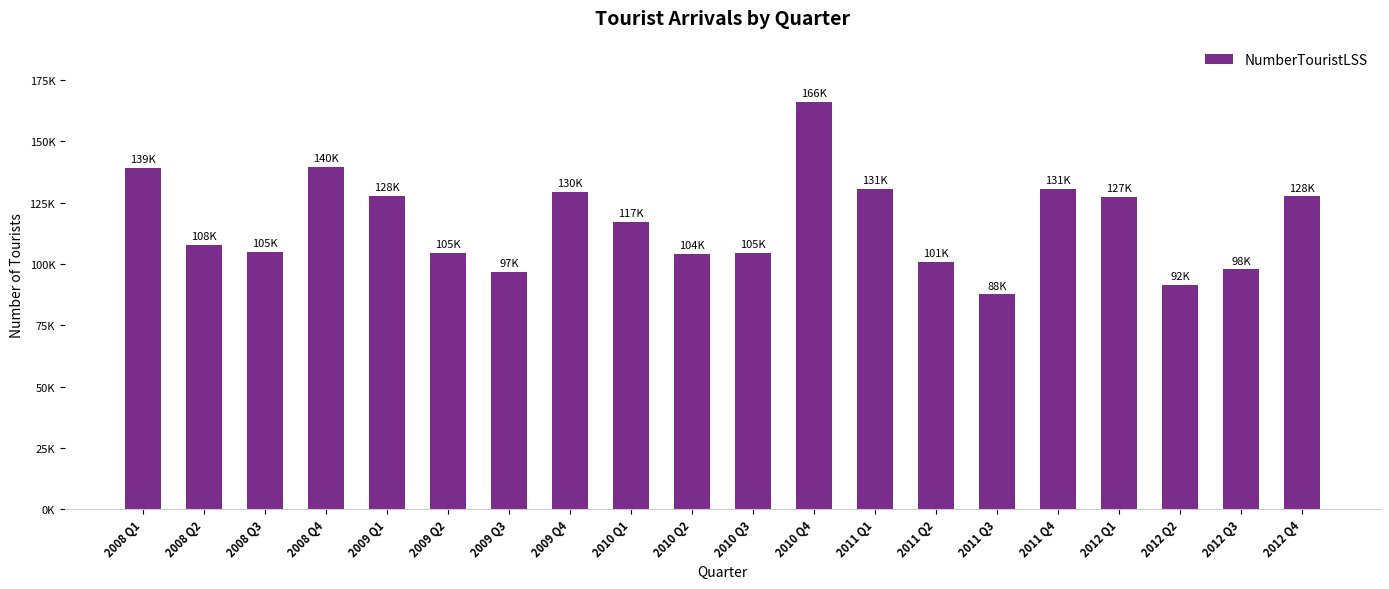

Are the bars grouped side by side (vs. stacked)?

No